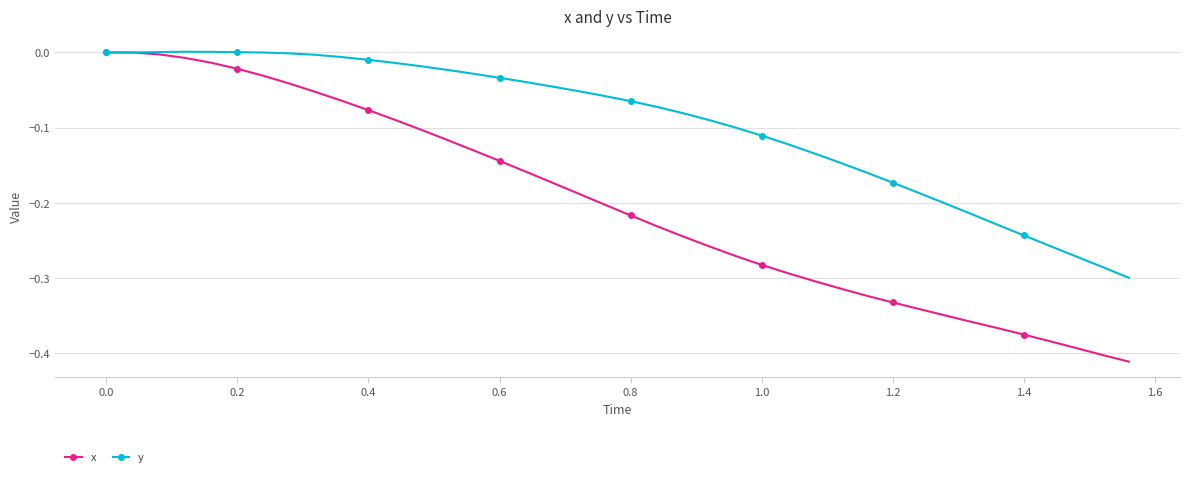

Which series has the largest total across all categories?

y